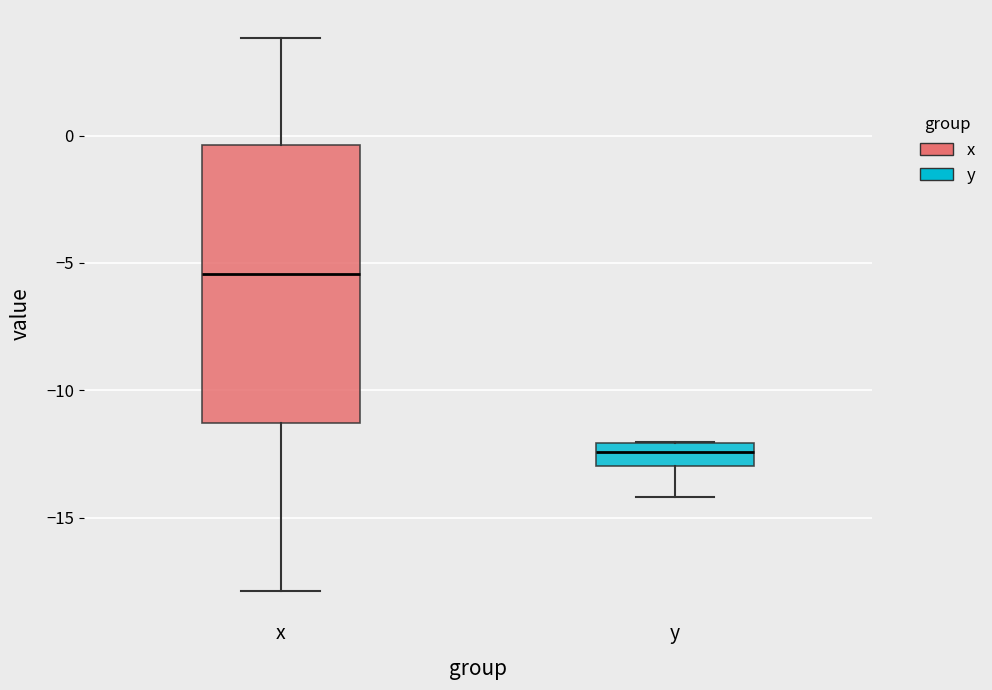

Where is the lower edge of the box for y on the y-axis? The values are not printed on the chart, so give them approximately, as read against the axis.

-13.0